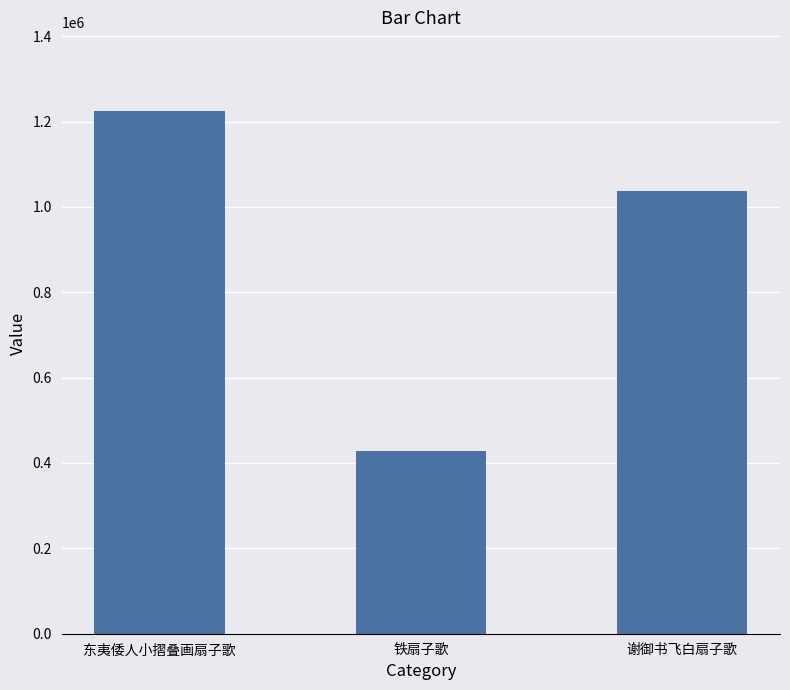

The chart shows a value of 1225154 at 东夷倭人小摺叠画扇子歌. True or false?

True